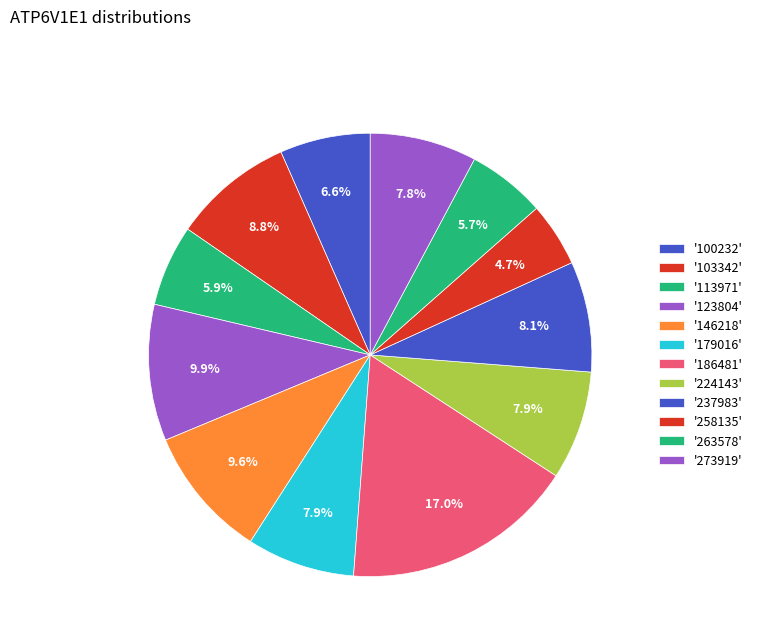

Is there a majority slice in this chart?

No